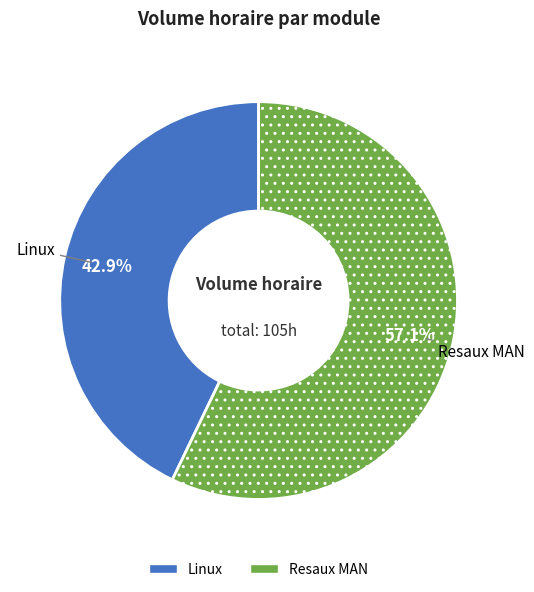

Is it true that Resaux MAN is 44% of the pie?

False